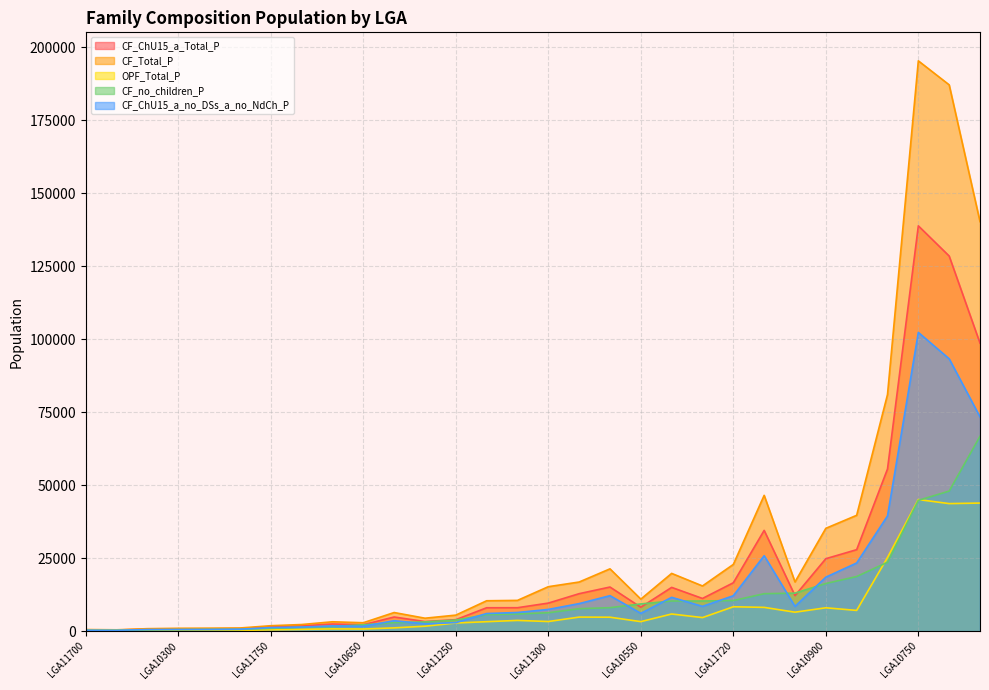

True or false: CF_no_children_P has a value of 420 at LGA11700.

False